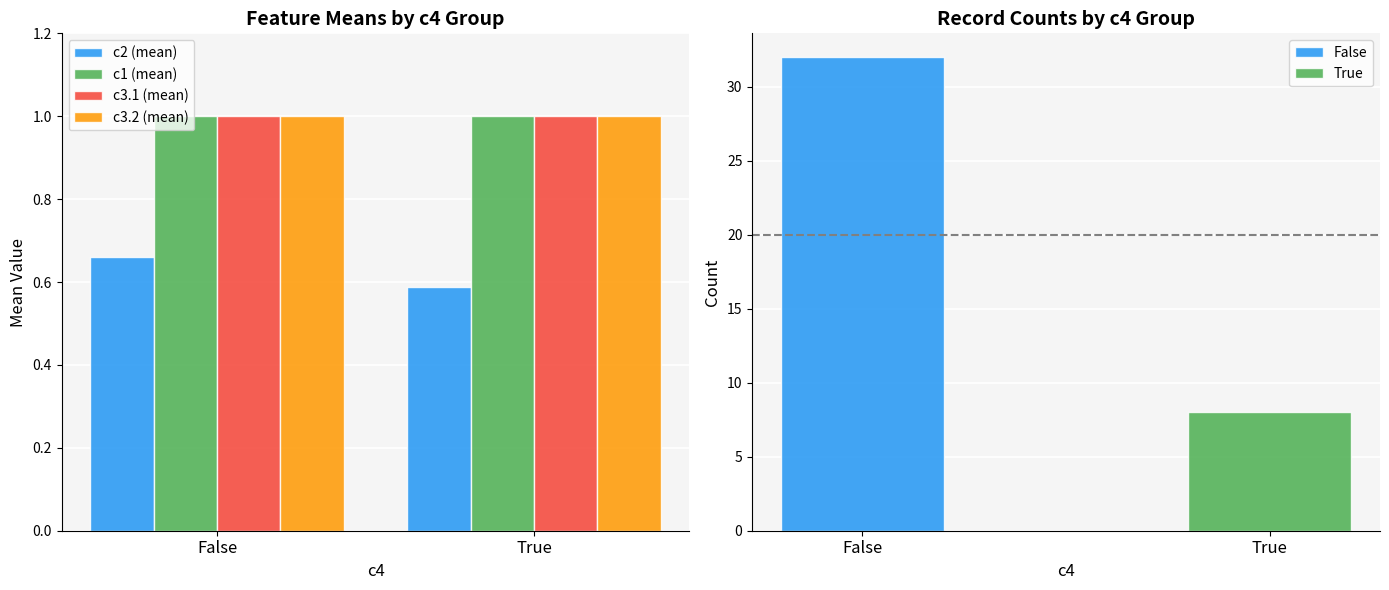

What is the label of the 1st bar from the right?

True